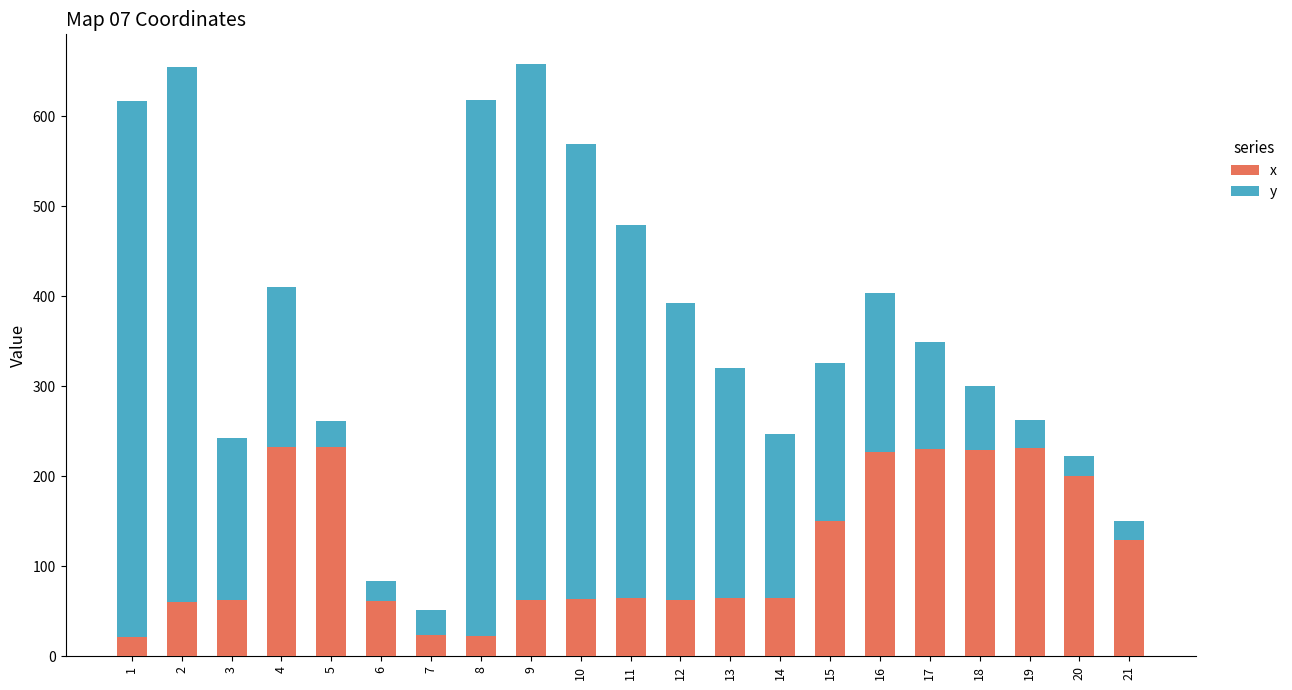

Count the number of categories in the chart.

21